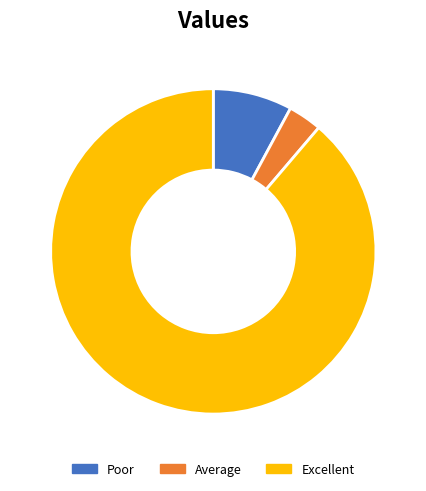

Does any single category account for the majority?

Yes